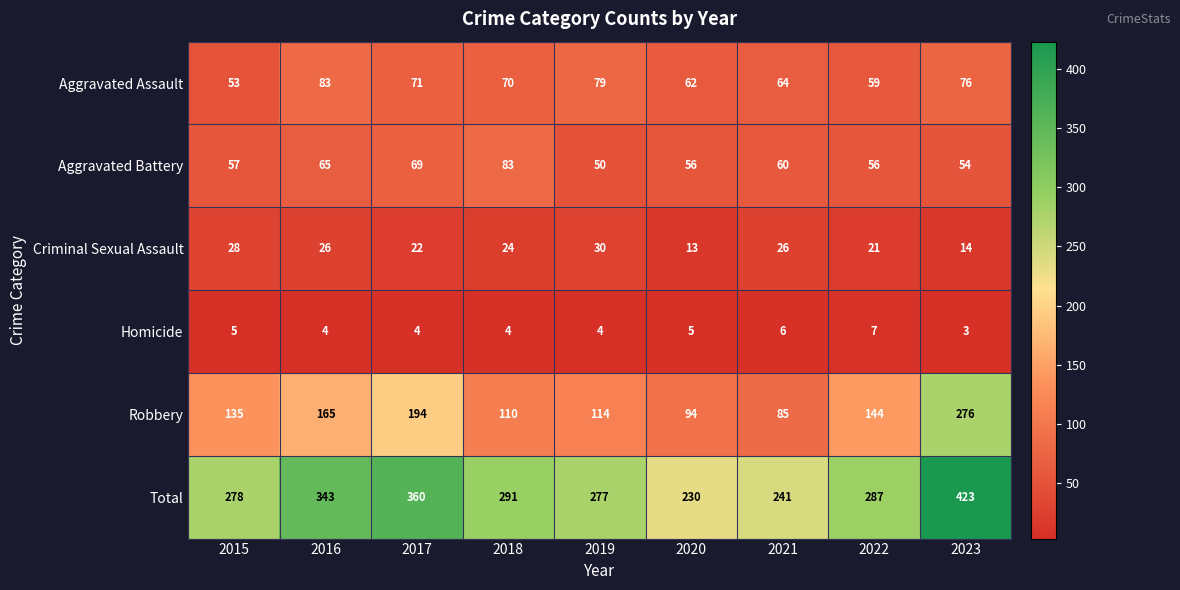

At which label is Total closest to 326?

2016